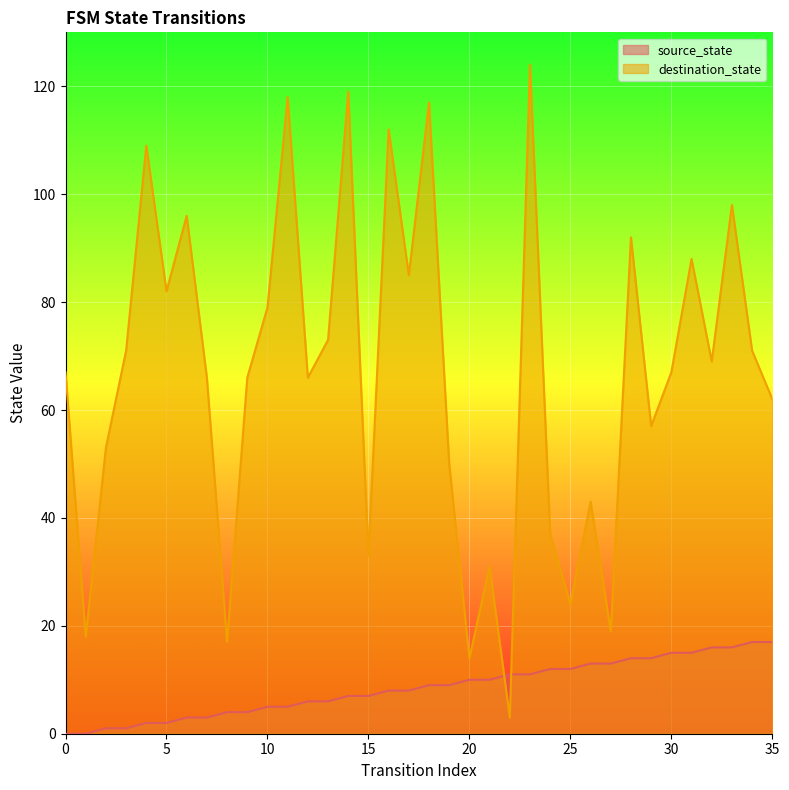

How many values in the destination_state series exceed 67?

17